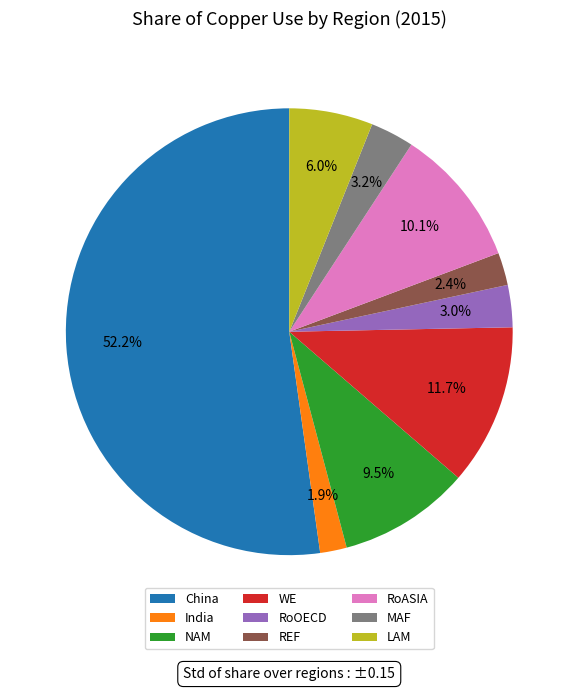

To the nearest percent, what percentage of the pie is RoASIA?

10%